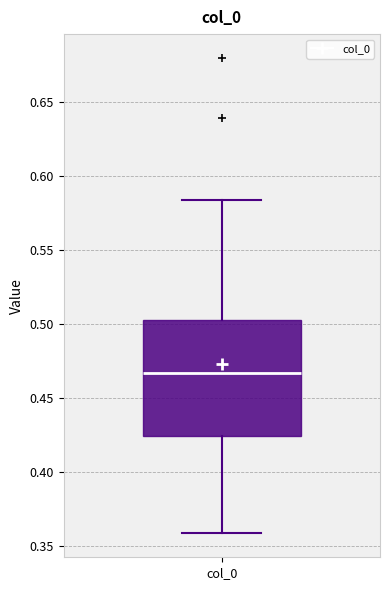

Where does the lower whisker of the box for col_0 end on the y-axis? The values are not printed on the chart, so give them approximately, as read against the axis.

0.360